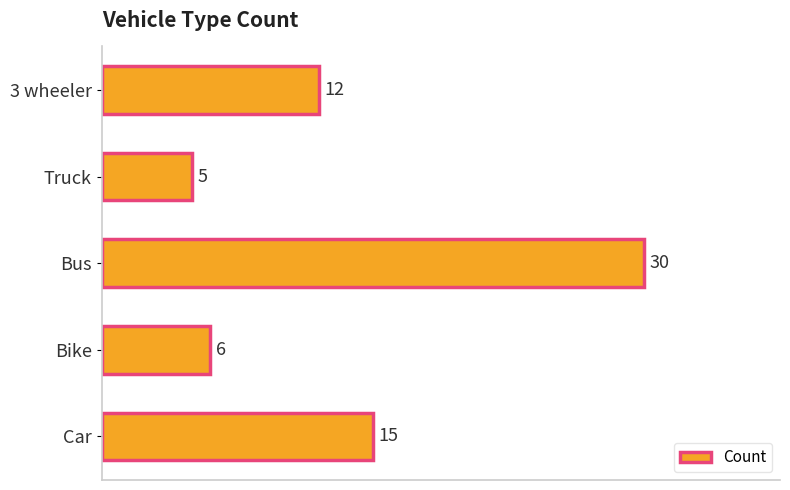

What is the maximum value shown in the chart?

30